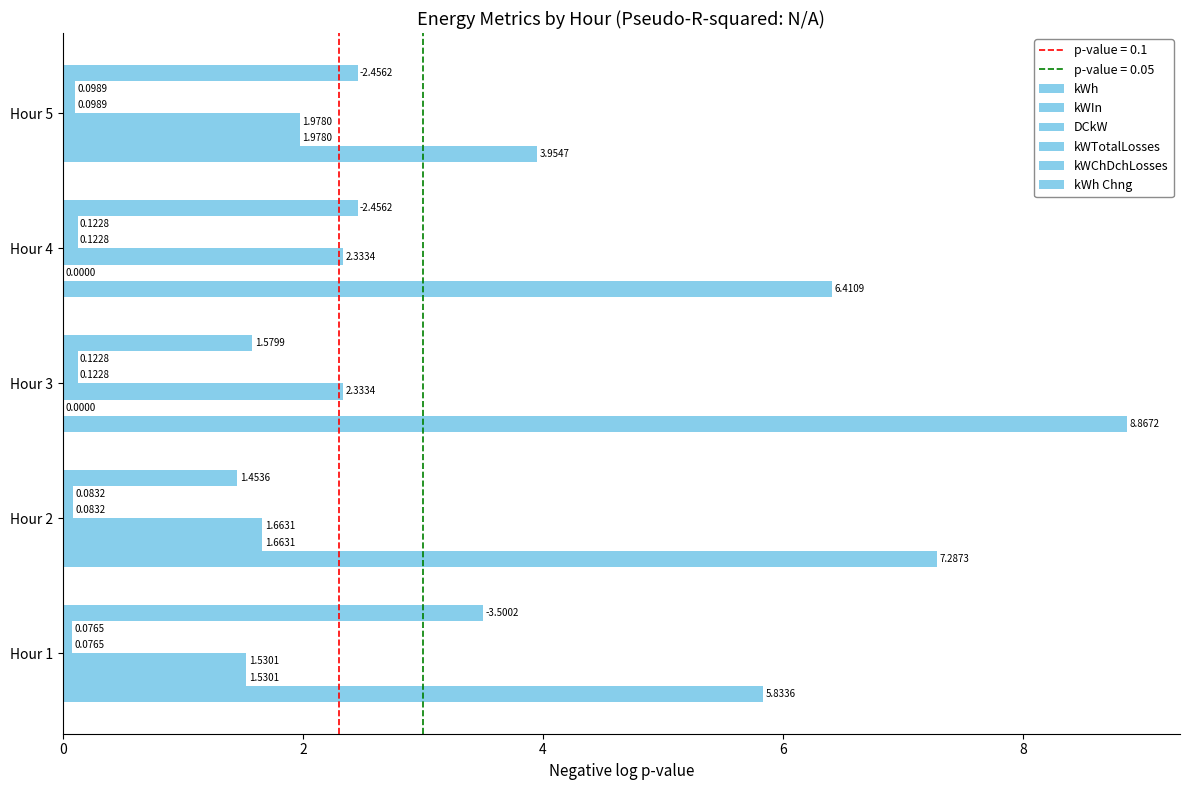

Reading right to left, list all the values displayed in this chart.

kWh: 4.0	6.4	8.9	7.3	5.8
kWIn: 2.0	0.0	0.0	1.7	1.5
DCkW: 2.0	2.3	2.3	1.7	1.5
kWTotalLosses: 0.1	0.1	0.1	0.1	0.1
kWChDchLosses: 0.1	0.1	0.1	0.1	0.1
kWh Chng: 2.5	2.5	1.6	1.5	3.5